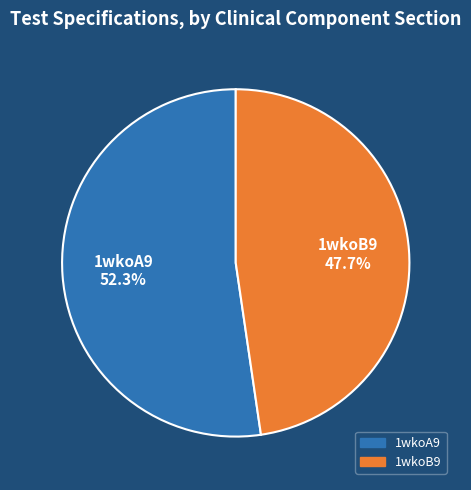

Combined, do 1wkoB9 and 1wkoA9 account for over 50%?

Yes